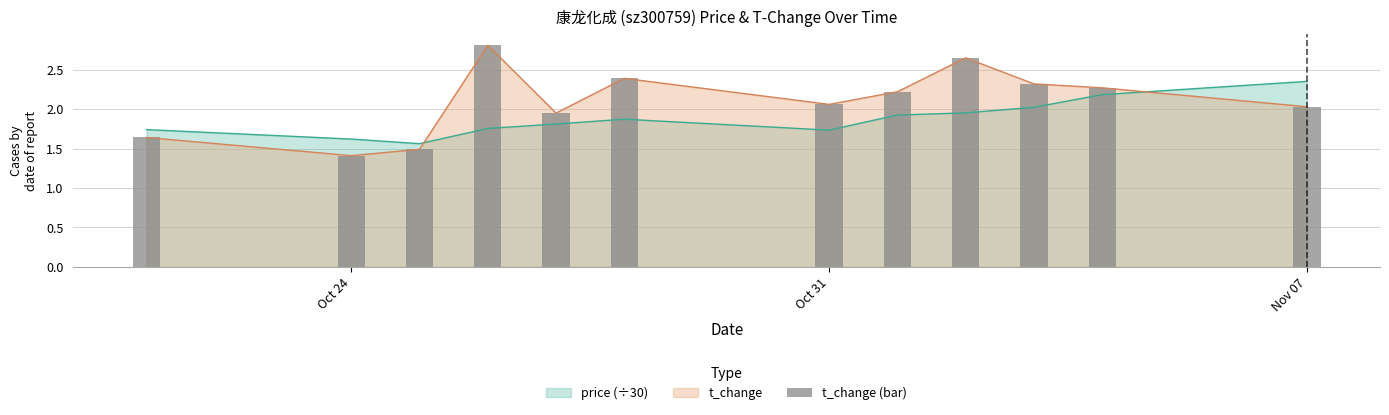

Read the t_change value at Oct 24.

1.4